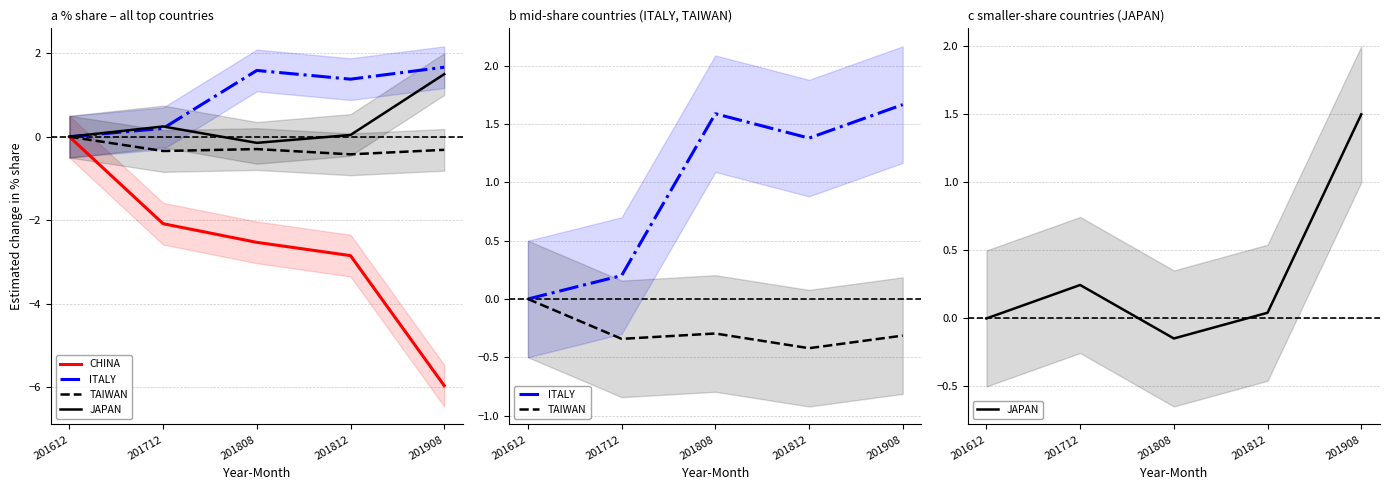

What is the difference between the second highest and minimum values in the TAIWAN series?

0.1